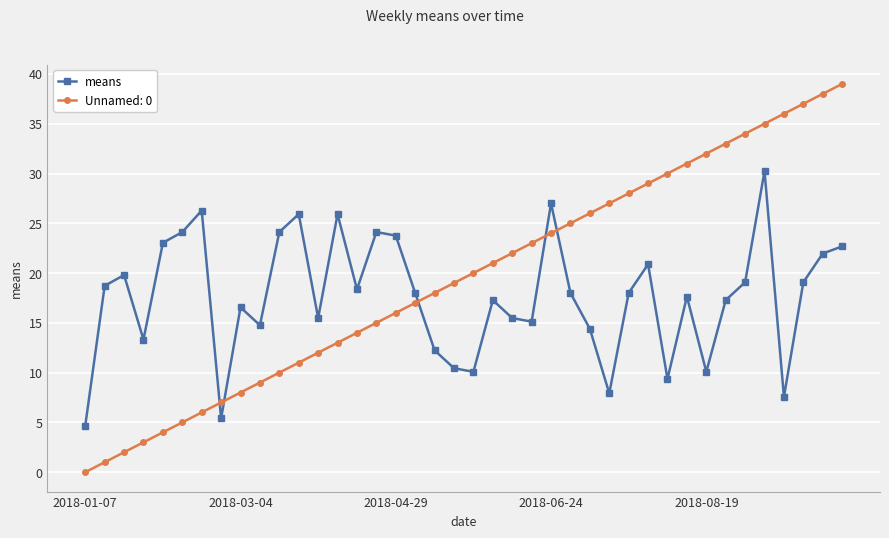

How many data points in Unnamed: 0 are less than 20?

20